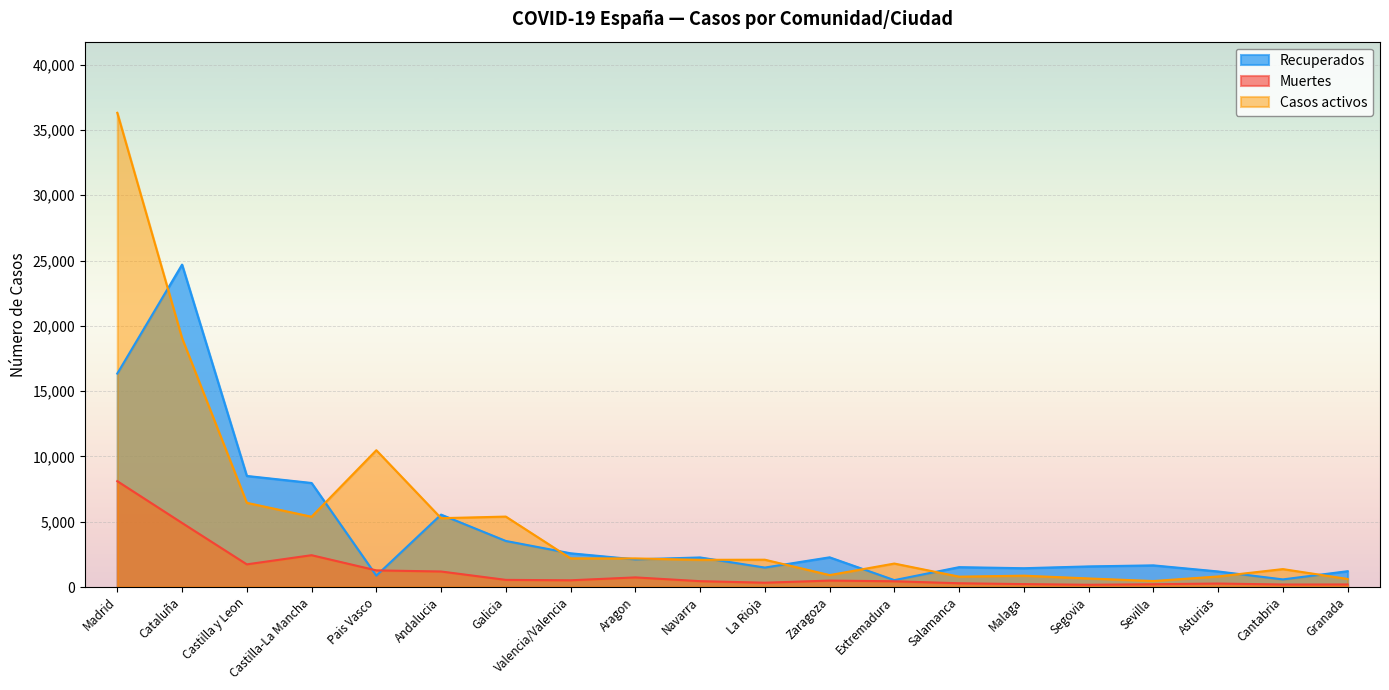

True or false: Recuperados has a value of 939 at Segovia.

False